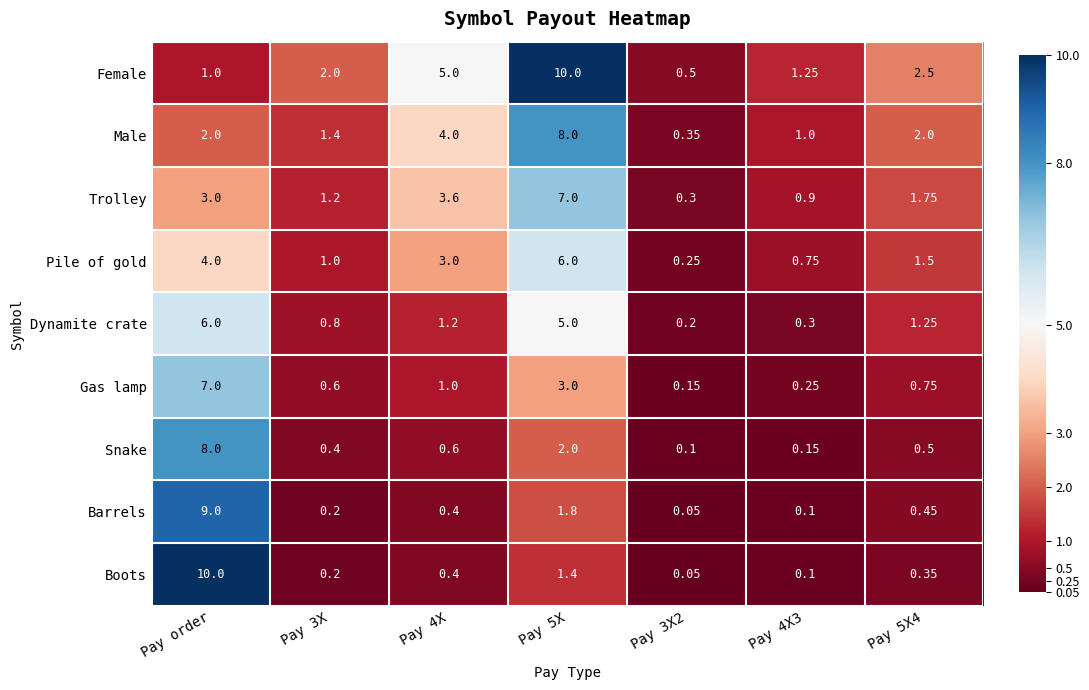

Is the value of Female at Pay 5X greater than the value of Male at Pay 5X?

Yes